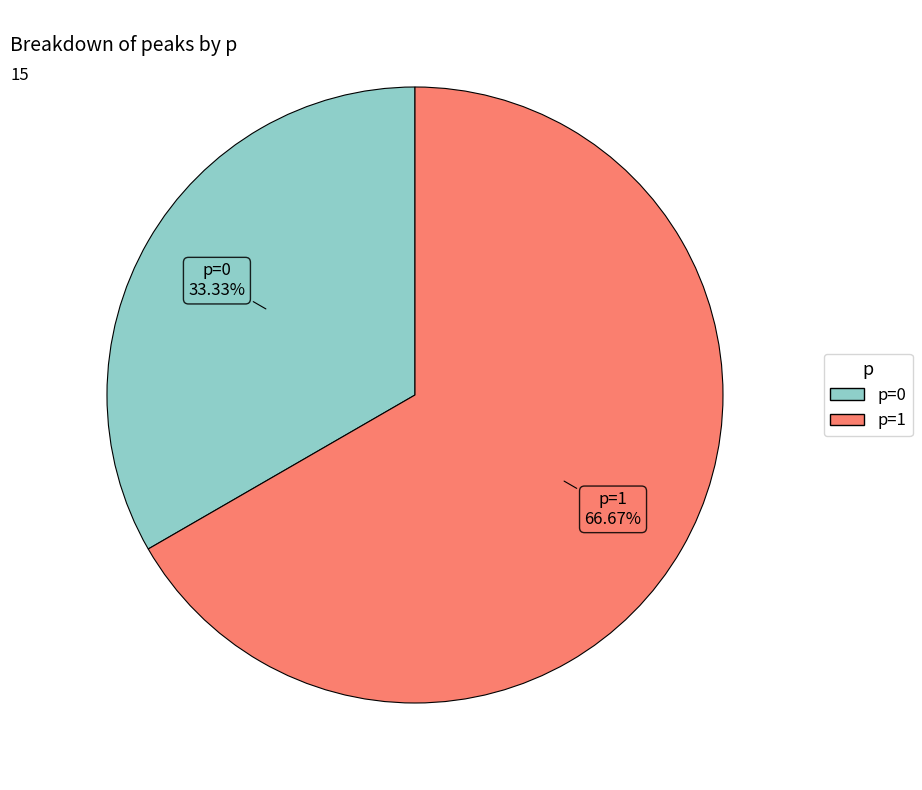

Does any single category account for the majority?

Yes